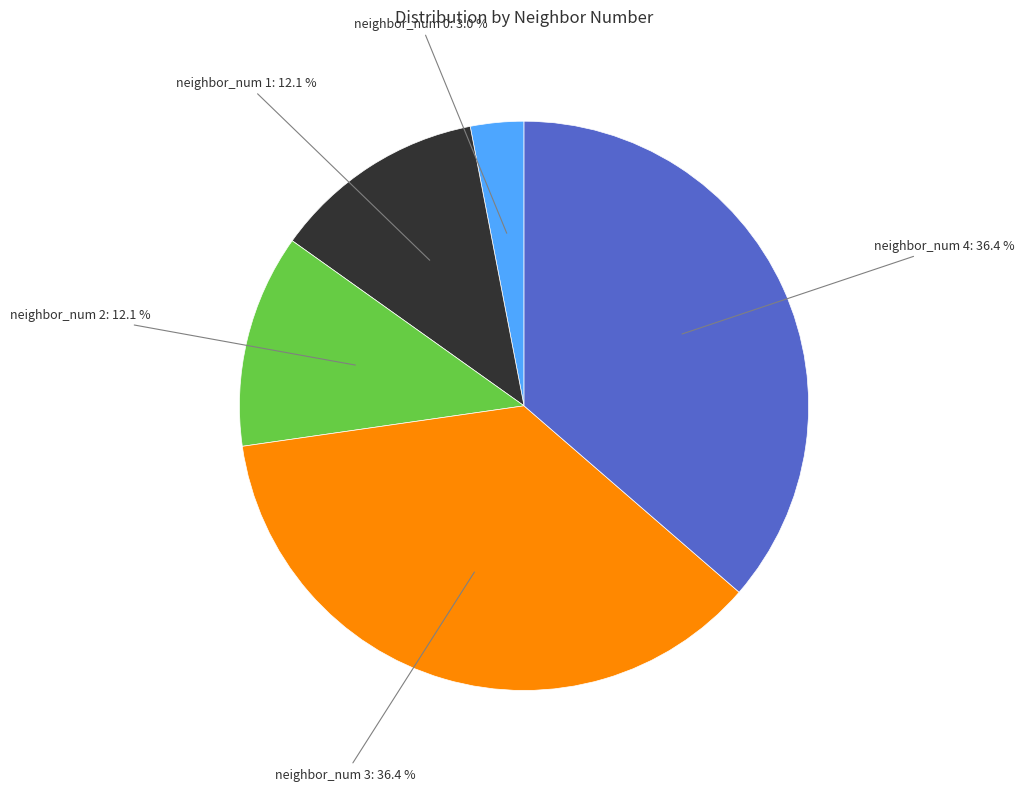

Is there a majority slice in this chart?

No